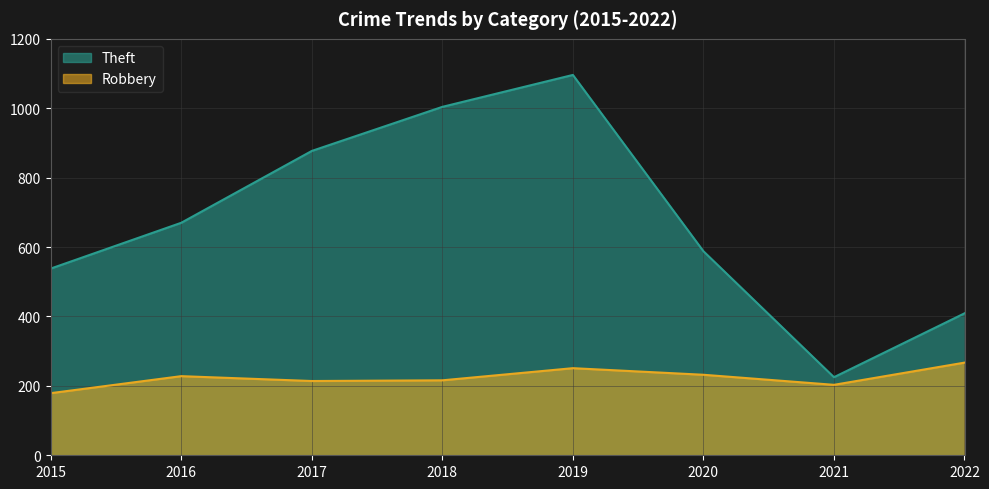

The Theft series shows 409 at 2022. True or false?

True